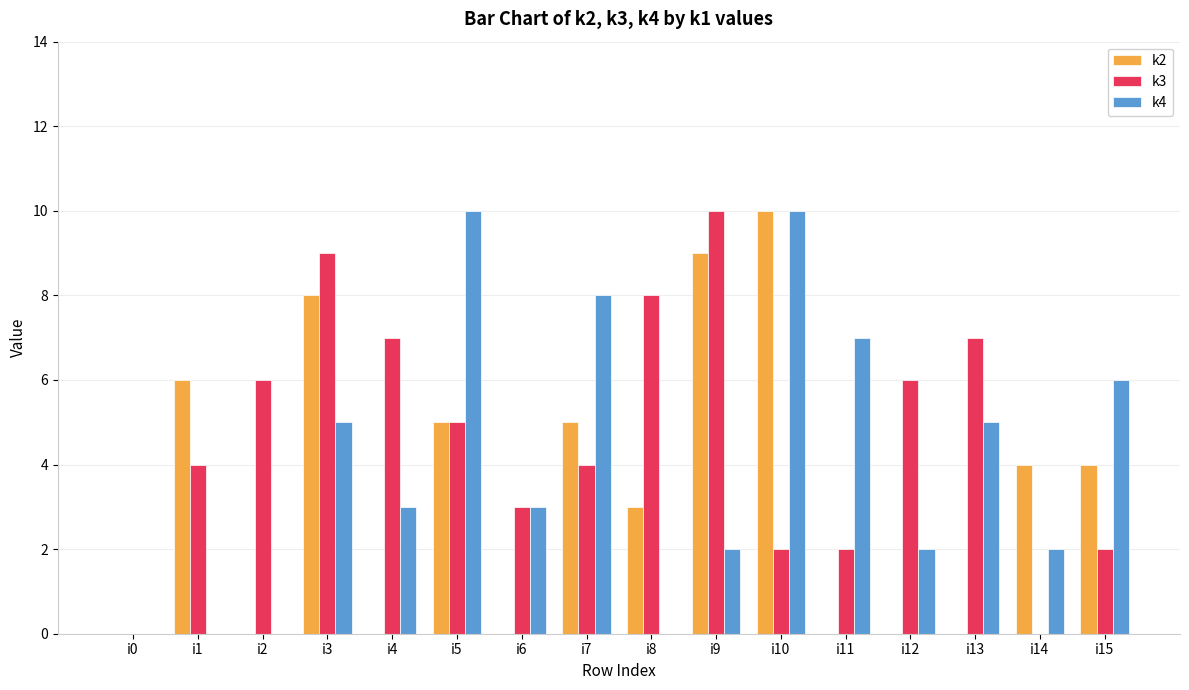

Between i4 and i10, which series saw the biggest shift?

k2